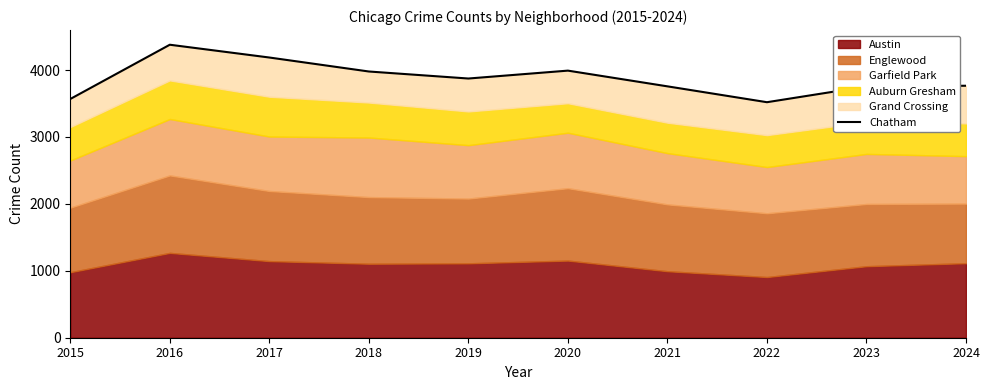

Which has a higher value, 2023 or 2018?

2018